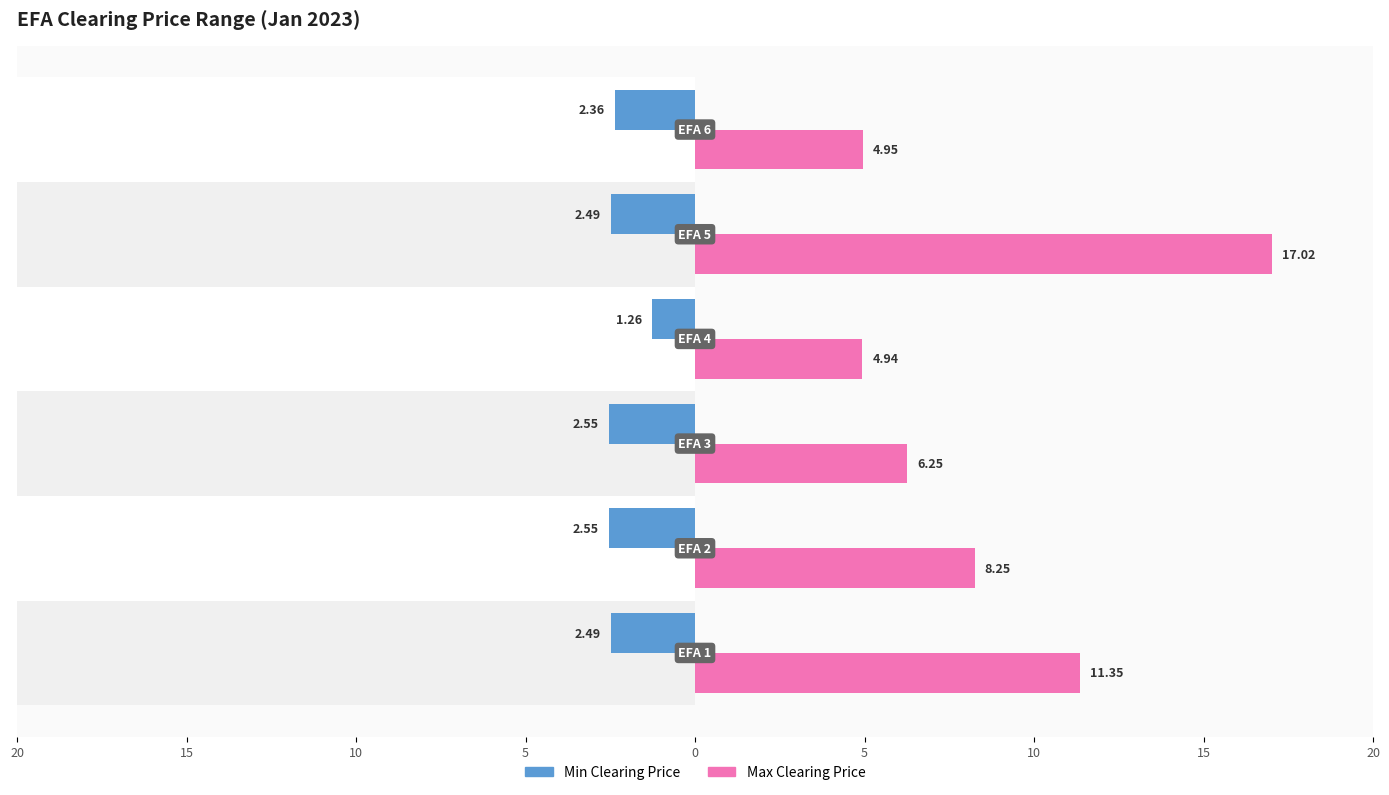

What is the difference between the maximum and minimum values in the Min Clearing Price series?

1.3